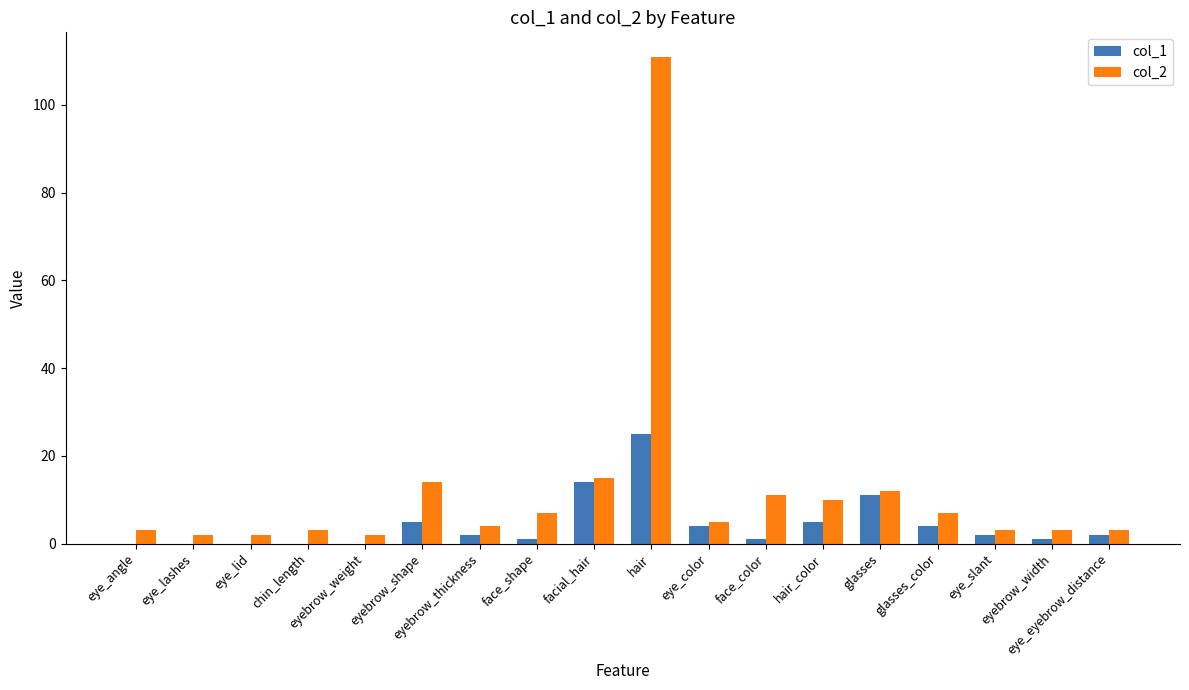

Which label corresponds to the largest value in the chart?

hair